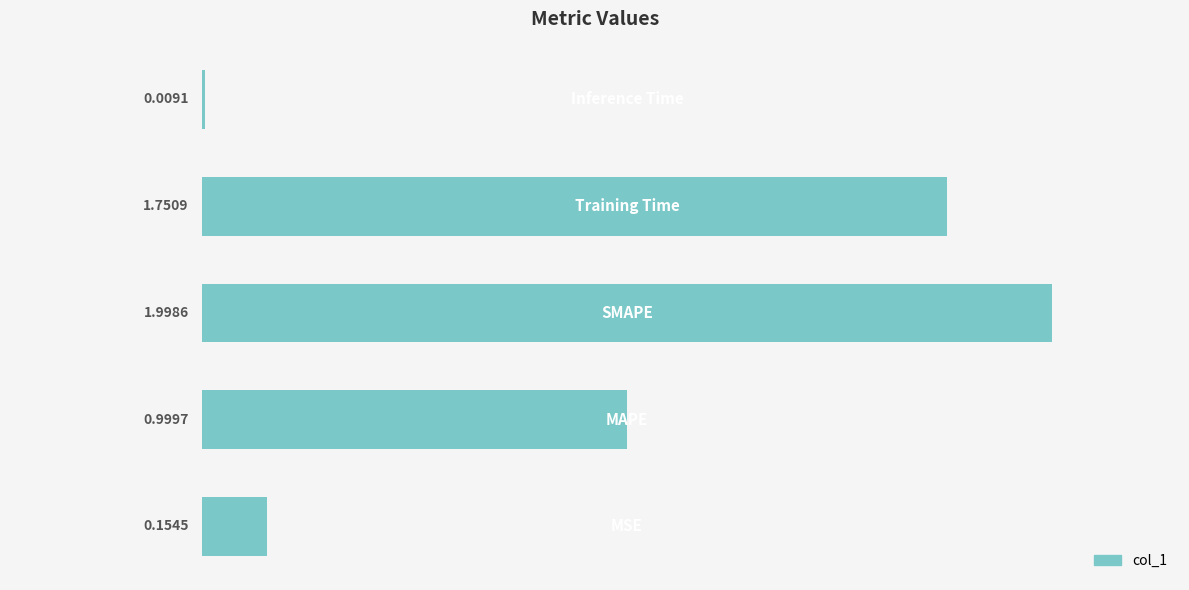

What is the difference between the second highest and minimum values?

1.7